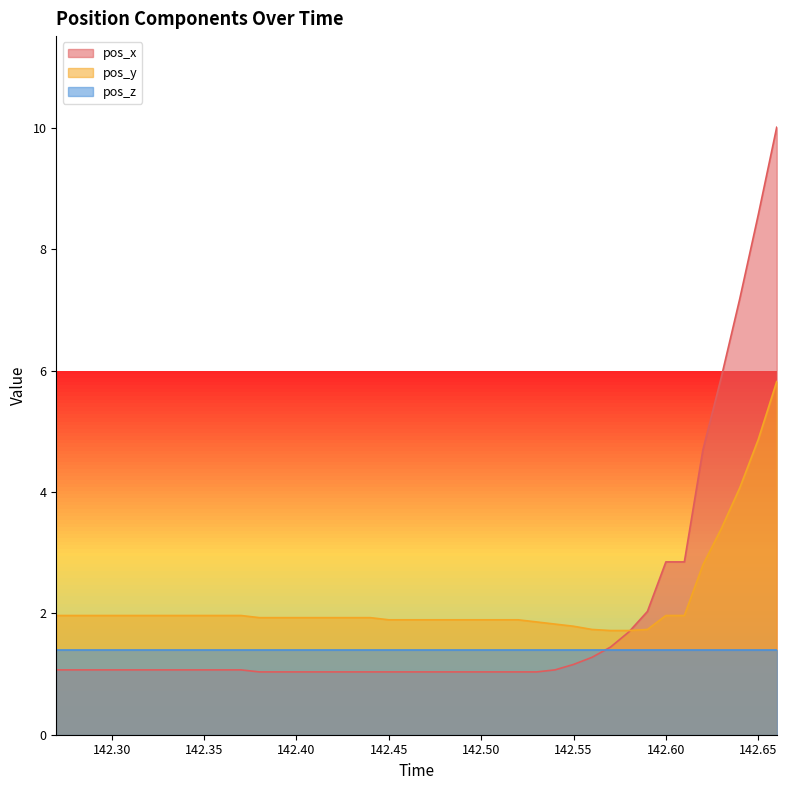

What is the smallest value displayed?

1.0